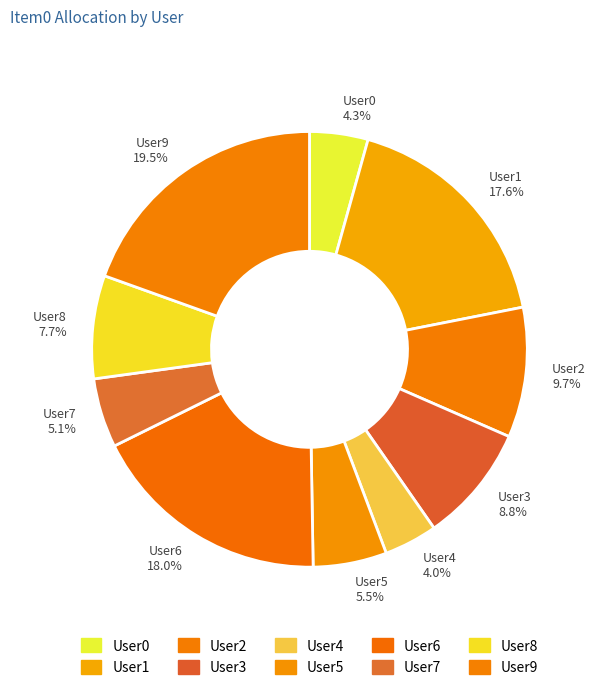

To the nearest percent, what percentage of the pie is User6?

18%